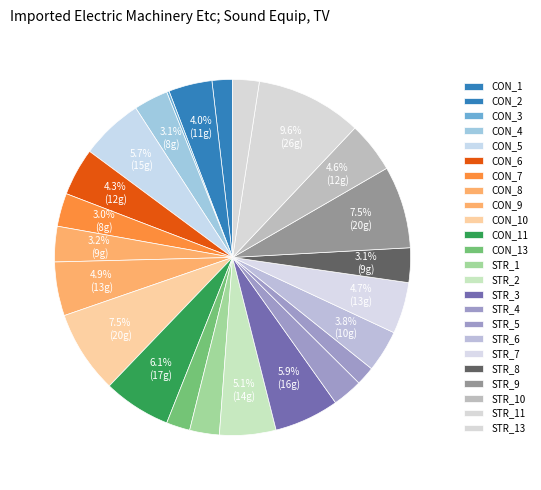

How much of the chart is everything except CON_7?

97.0%